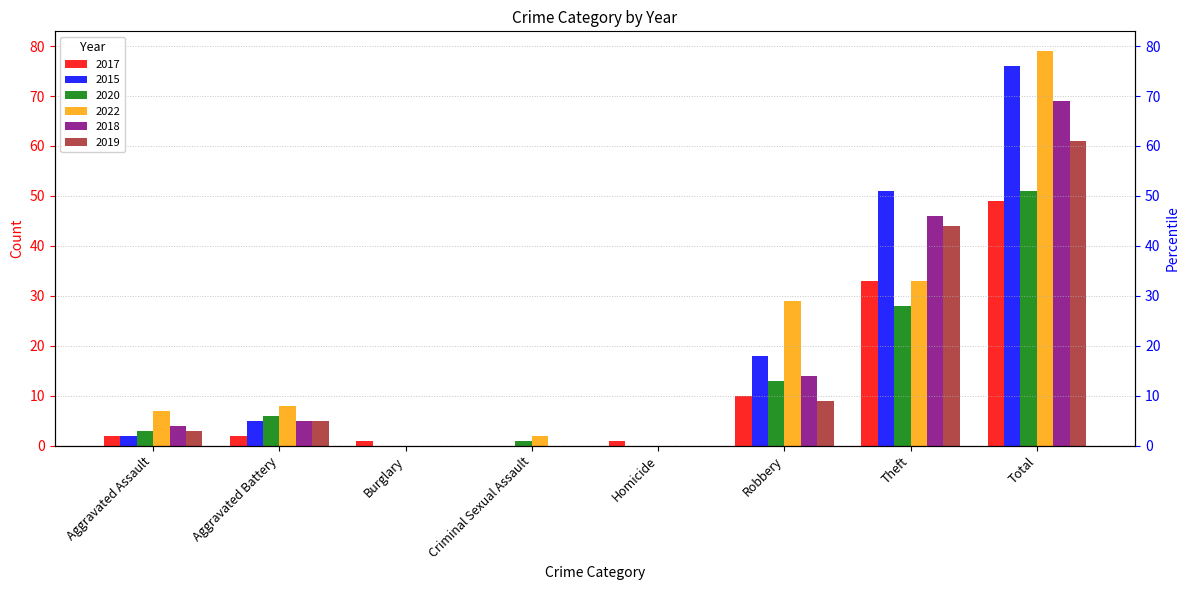

What is the spread (max minus min) of values at Aggravated Assault?

5